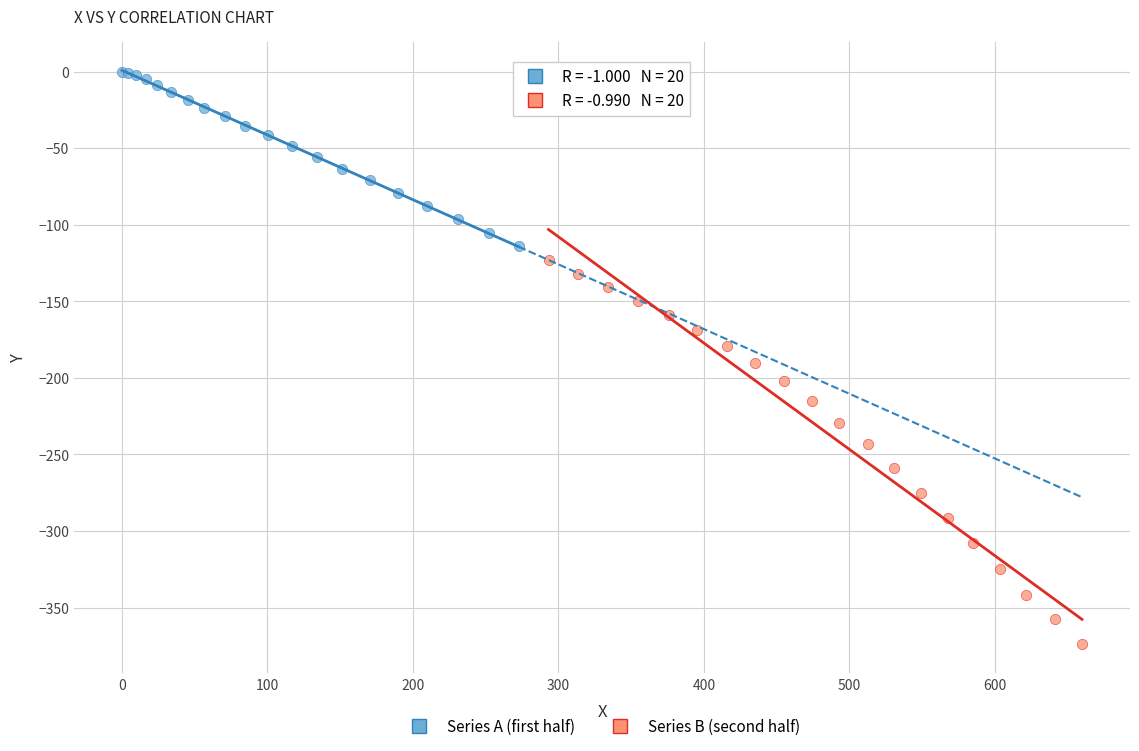

Which series reaches the minimum Y coordinate?

Series B (second half)